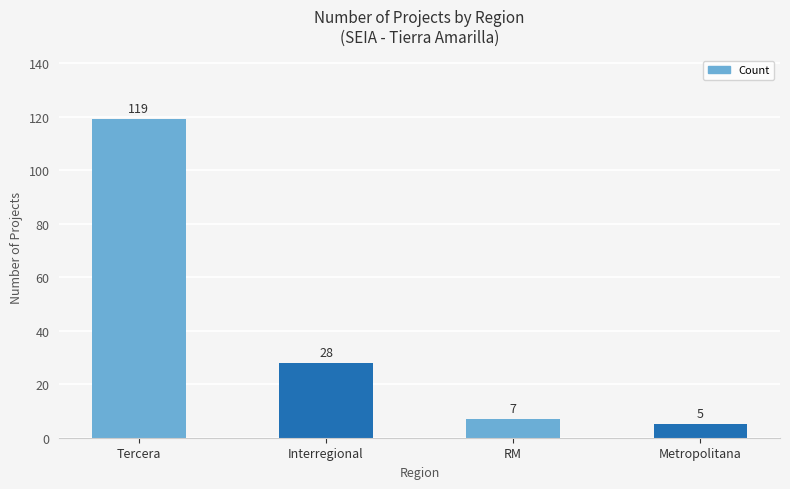

Rank the categories by value from highest to lowest.

Tercera, Interregional, RM, Metropolitana